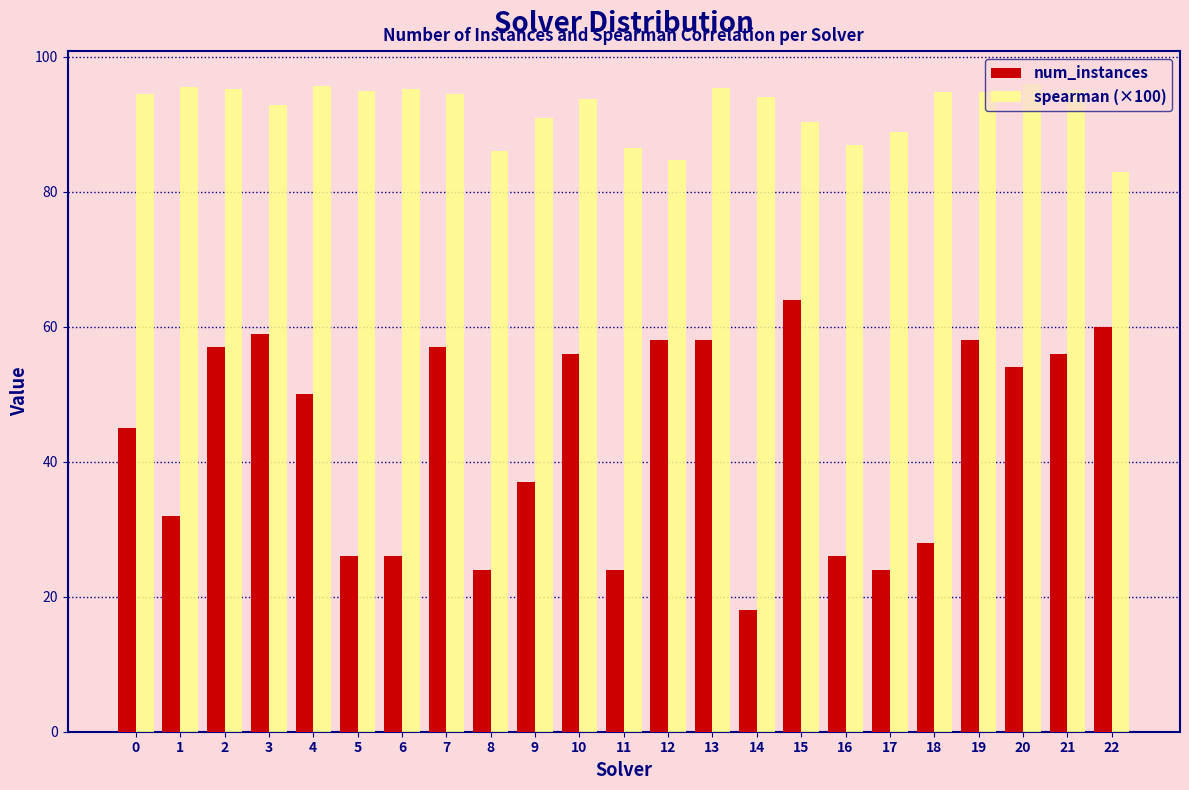

What is the total value across all series at 13?

153.3